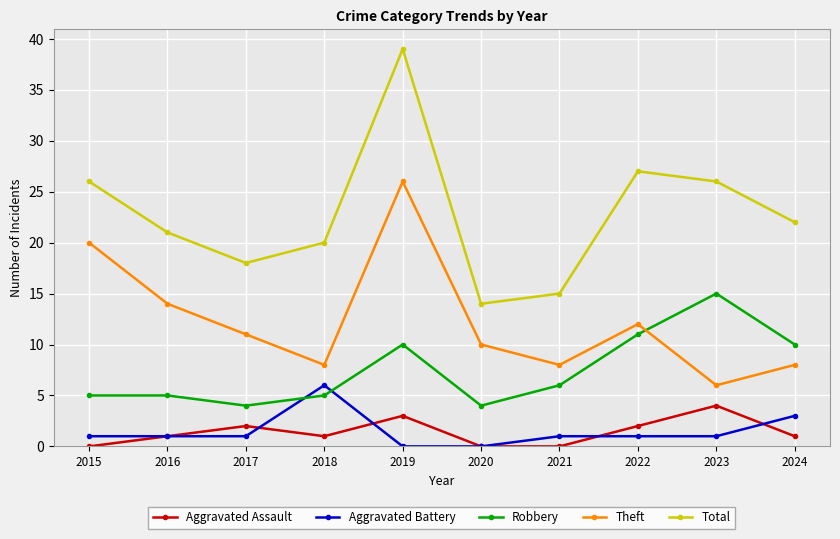

What is the total value across all series at 2024?

44